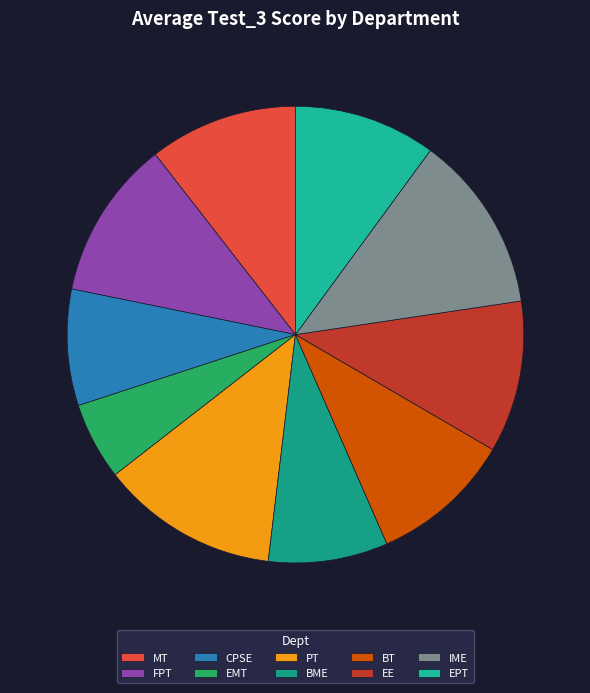

How much of the chart is everything except EPT?

89.9%